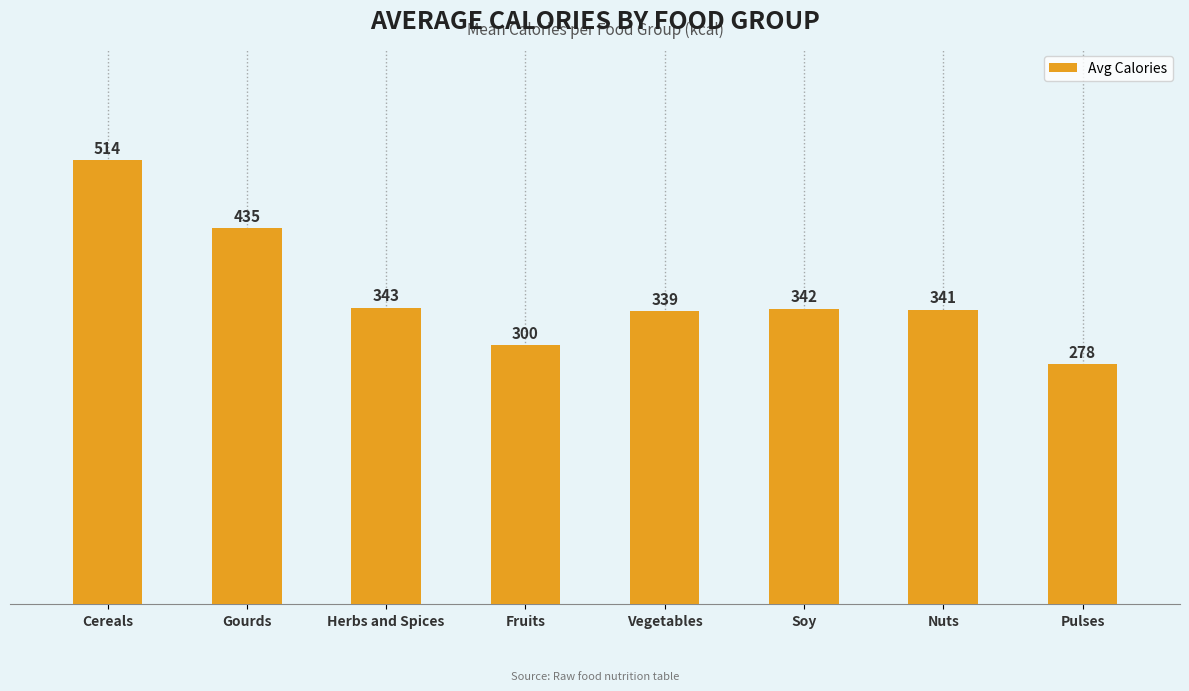

Rank the categories by value from lowest to highest.

Pulses, Fruits, Vegetables, Nuts, Soy, Herbs and Spices, Gourds, Cereals